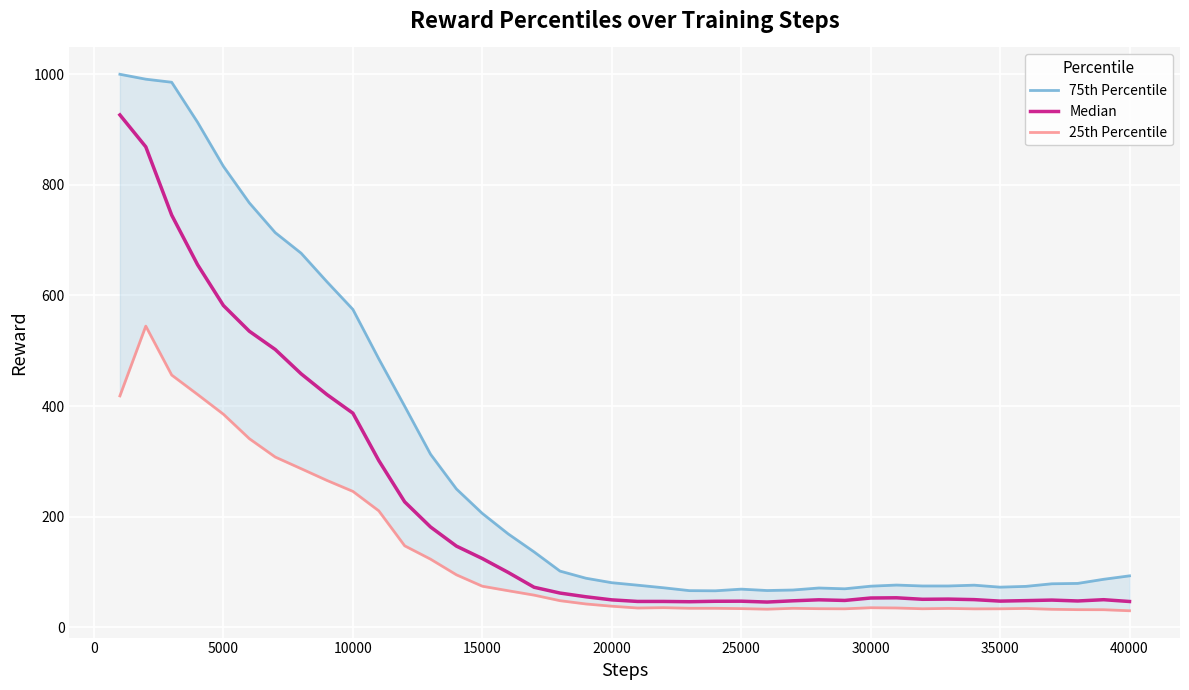

What is the greatest value displayed?

1000.0